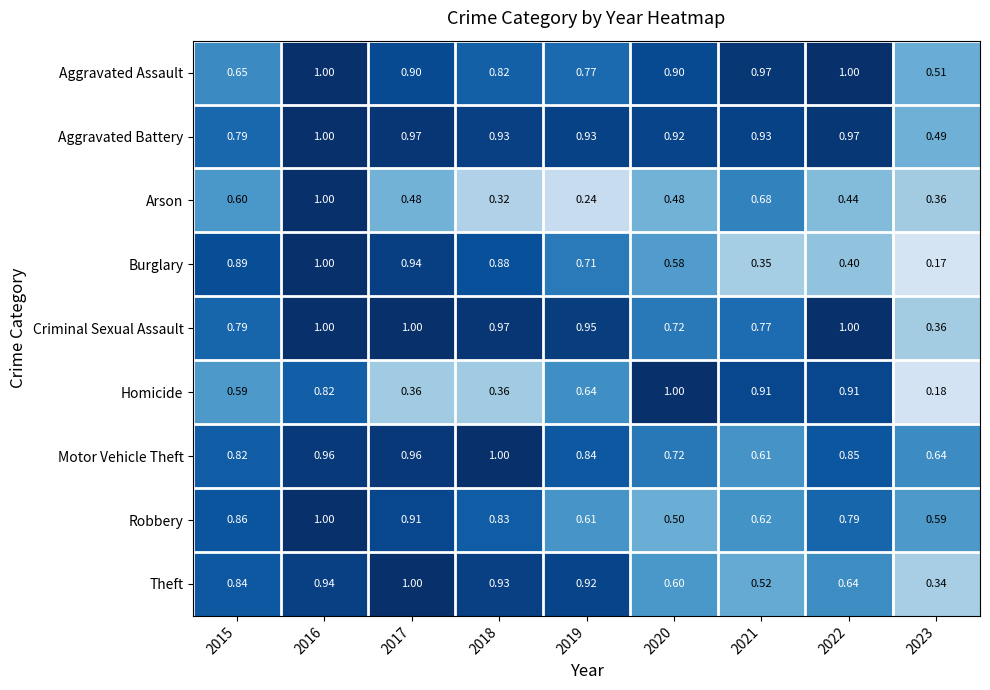

Which series changed the most between 2015 and 2019?

Arson